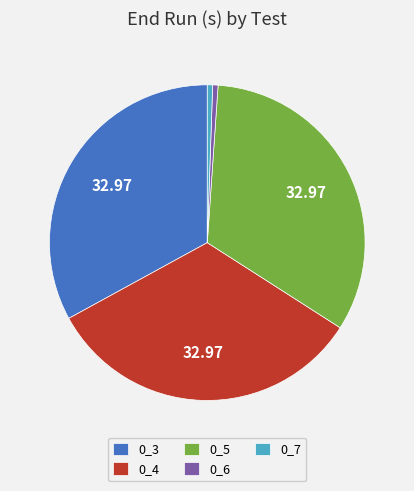

Is it true that 0_7 is 11% of the pie?

False